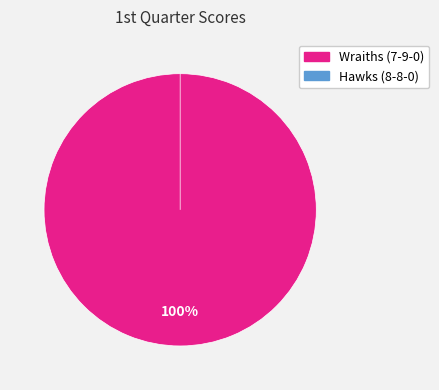

What is the total percentage of Hawks (8-8-0) and Wraiths (7-9-0)?

100.0%